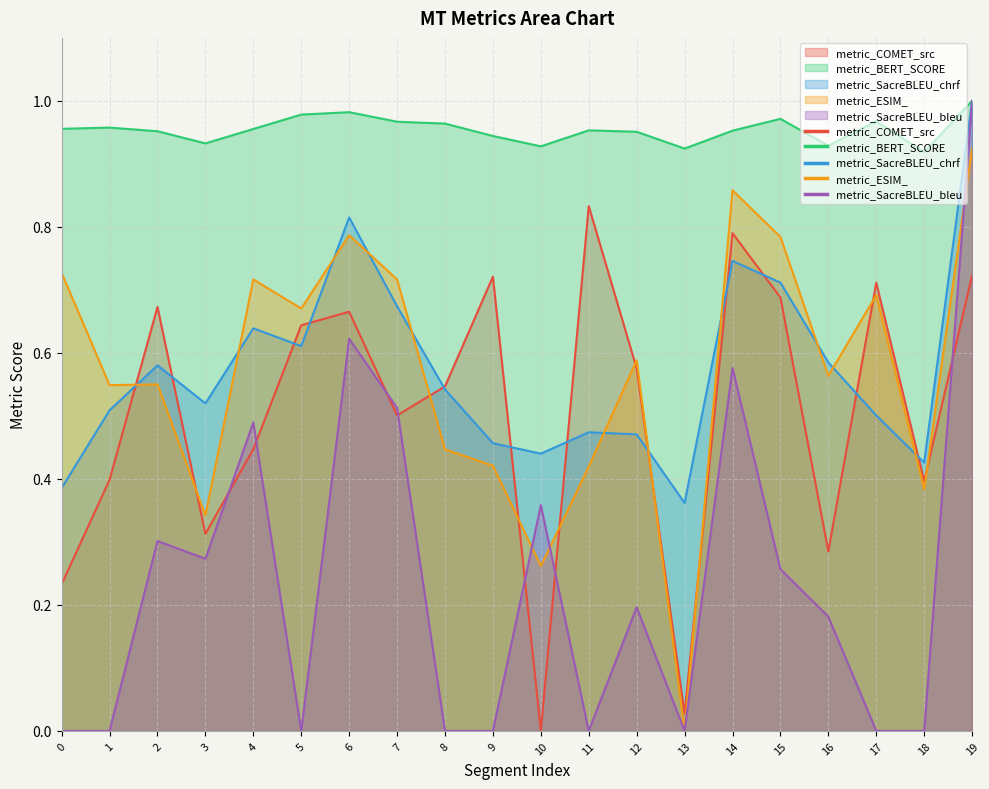

Where is the first local maximum for metric_BERT_SCORE?

1